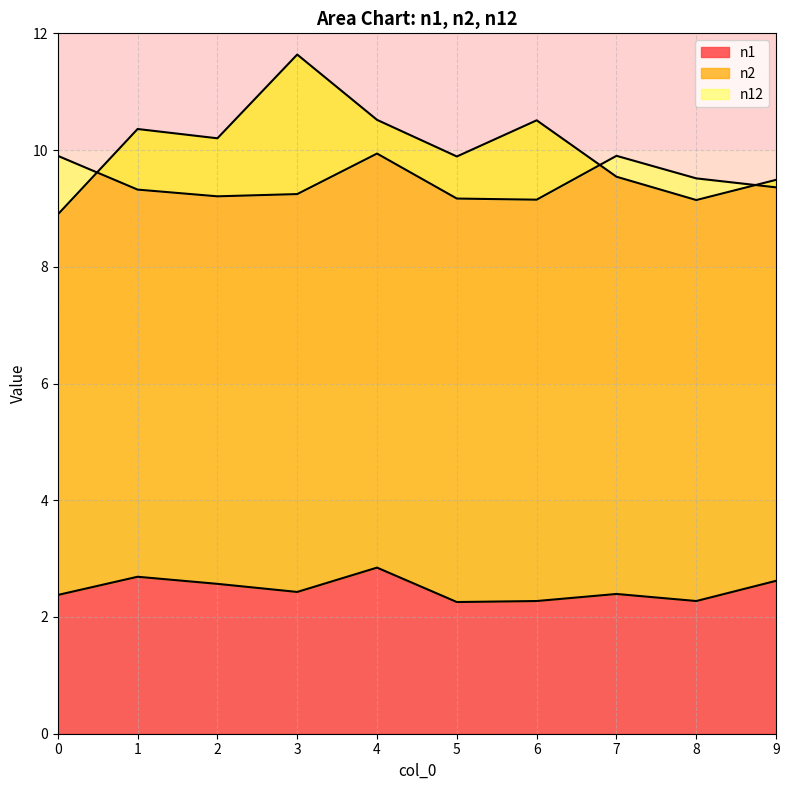

At which category is the sum across all series the highest?

4